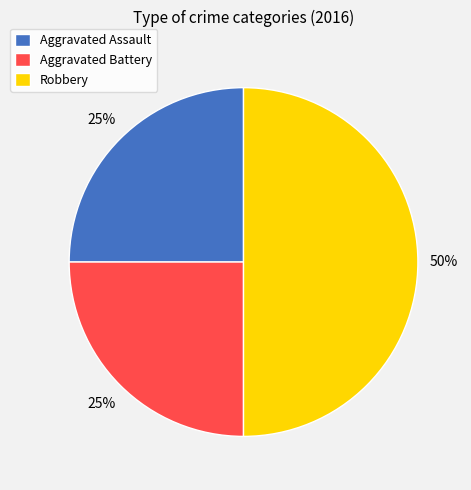

To the nearest percent, what percentage of the pie is Aggravated Battery?

25%